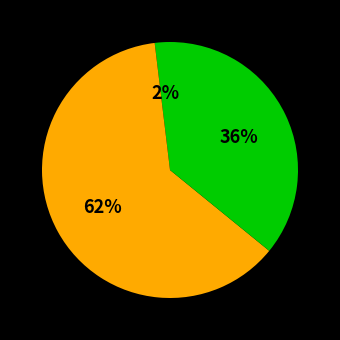

How many slices are in this pie chart?

3